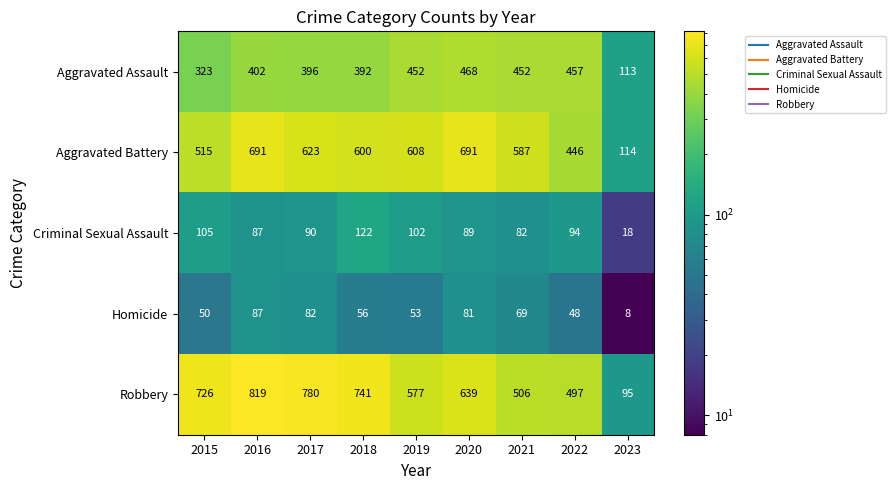

What is the lowest value of the Aggravated Battery series?

114